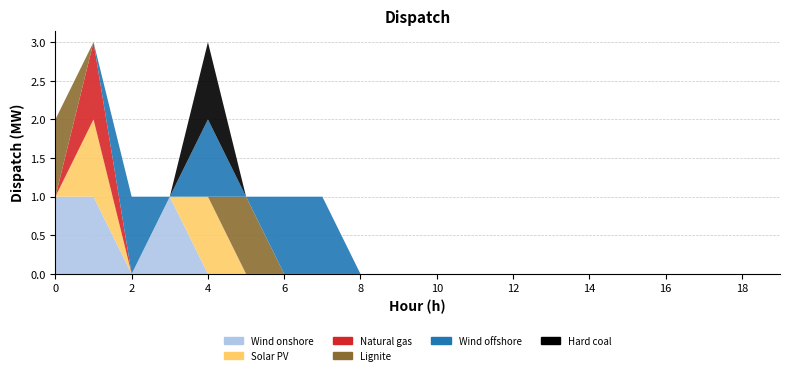

Reading right to left, extract all data points from this chart.

col_4: 19=0	18=0	17=0	16=0	15=0	14=0	13=0	12=0	11=0	10=0	9=0	8=0	7=0	6=0	5=0	4=0	3=1	2=0	1=1	0=1
col_5: 19=0	18=0	17=0	16=0	15=0	14=0	13=0	12=0	11=0	10=0	9=0	8=0	7=0	6=0	5=0	4=1	3=0	2=0	1=1	0=0
col_6: 19=0	18=0	17=0	16=0	15=0	14=0	13=0	12=0	11=0	10=0	9=0	8=0	7=0	6=0	5=0	4=0	3=0	2=0	1=1	0=0
col_7: 19=0	18=0	17=0	16=0	15=0	14=0	13=0	12=0	11=0	10=0	9=0	8=0	7=0	6=0	5=1	4=0	3=0	2=0	1=0	0=1
col_8: 19=0	18=0	17=0	16=0	15=0	14=0	13=0	12=0	11=0	10=0	9=0	8=0	7=1	6=1	5=0	4=1	3=0	2=1	1=0	0=0
col_9: 19=0	18=0	17=0	16=0	15=0	14=0	13=0	12=0	11=0	10=0	9=0	8=0	7=0	6=0	5=0	4=1	3=0	2=0	1=0	0=0